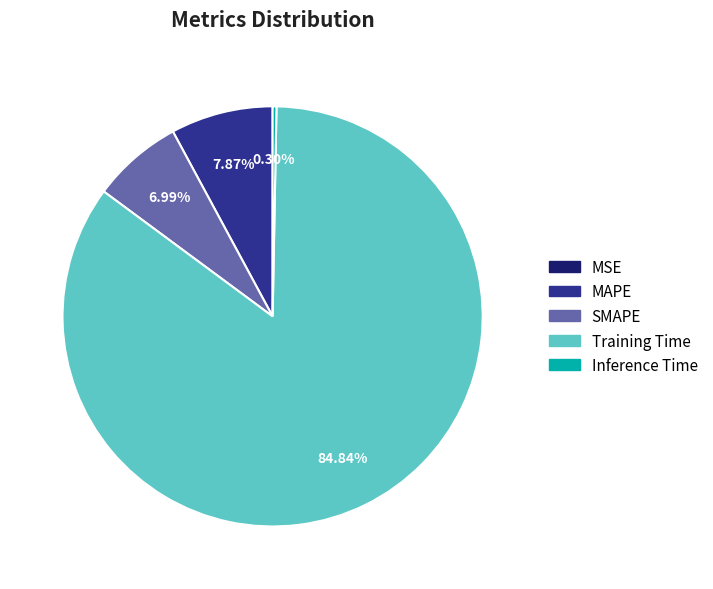

How much of the chart is everything except MAPE?

92.1%